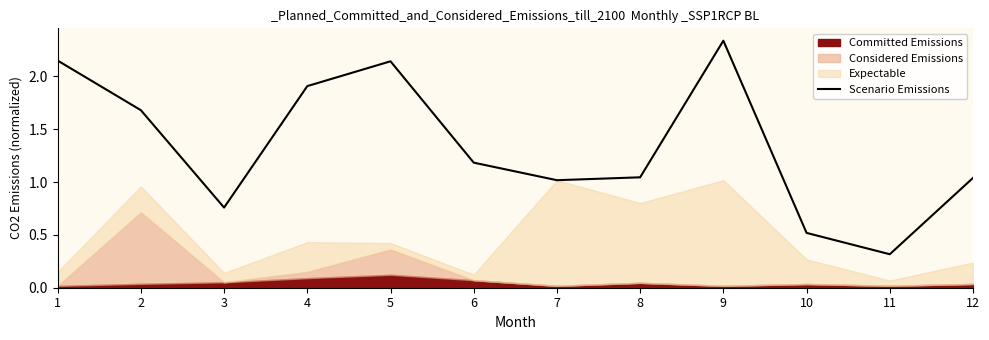

Count the number of categories in the chart.

12